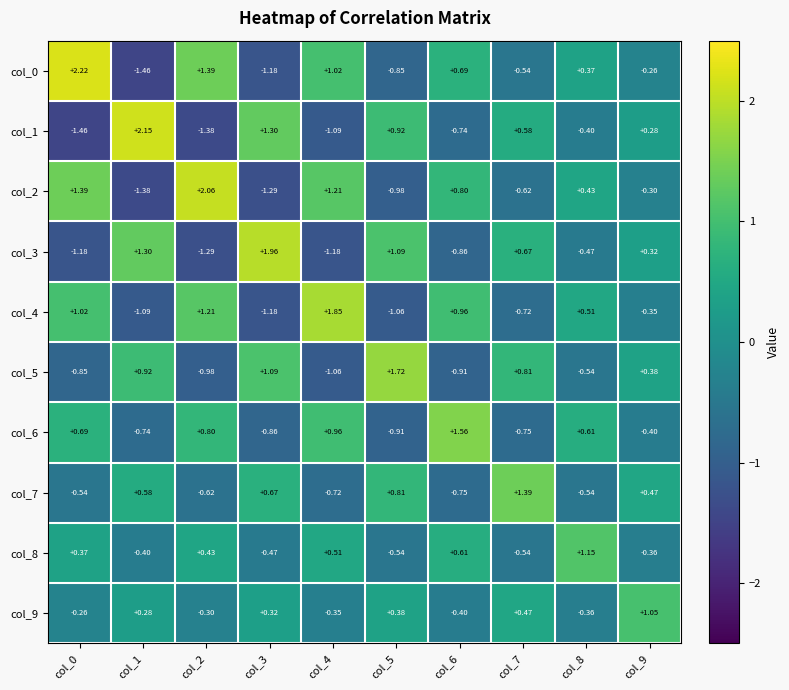

Is the value of col_8 at col_4 greater than the value of col_3 at col_5?

No